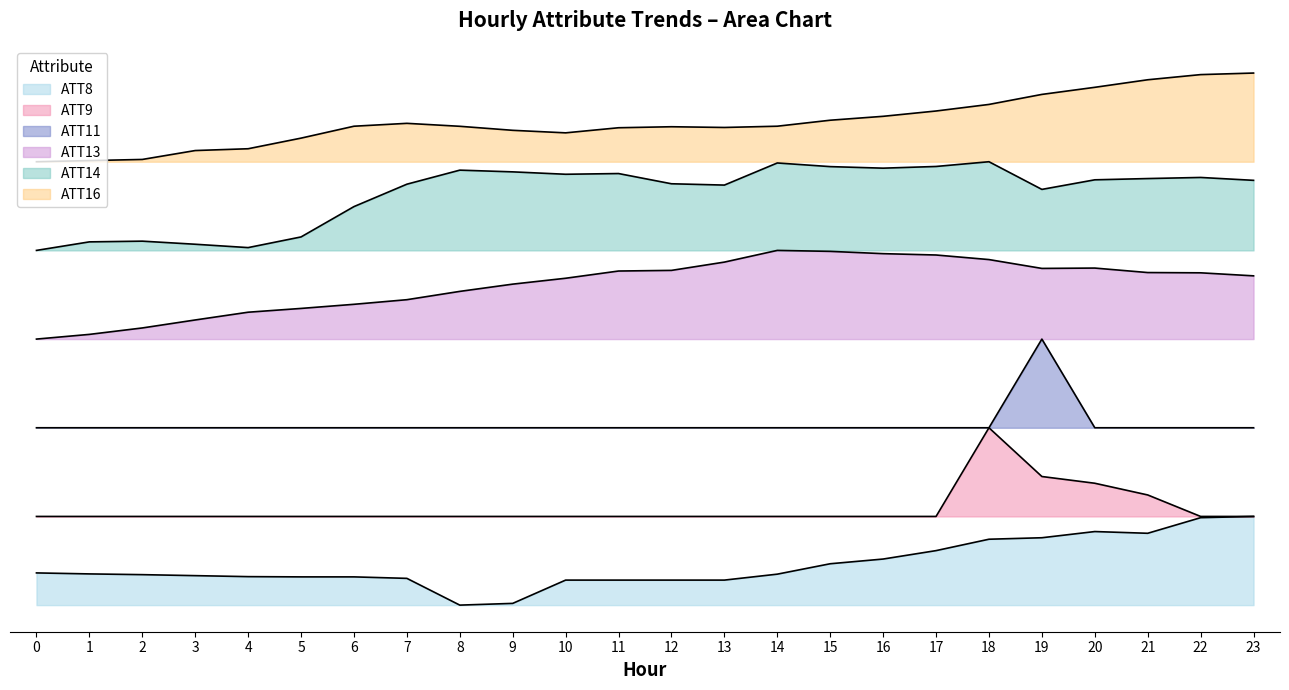

Rank the series by their maximum value, from lowest to highest.

ATT8, ATT9, ATT11, ATT13, ATT14, ATT16